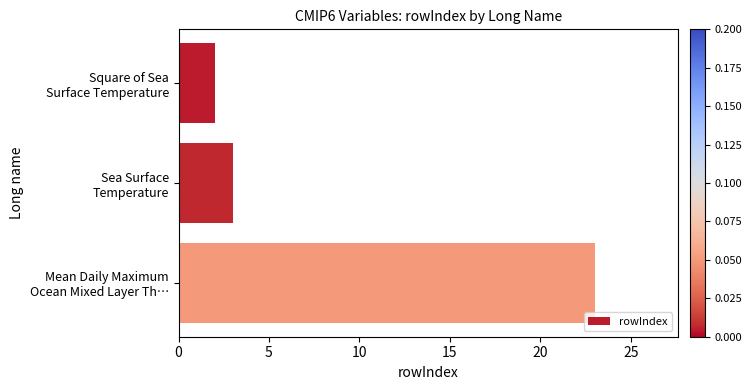

What is the maximum value shown in the chart?

23